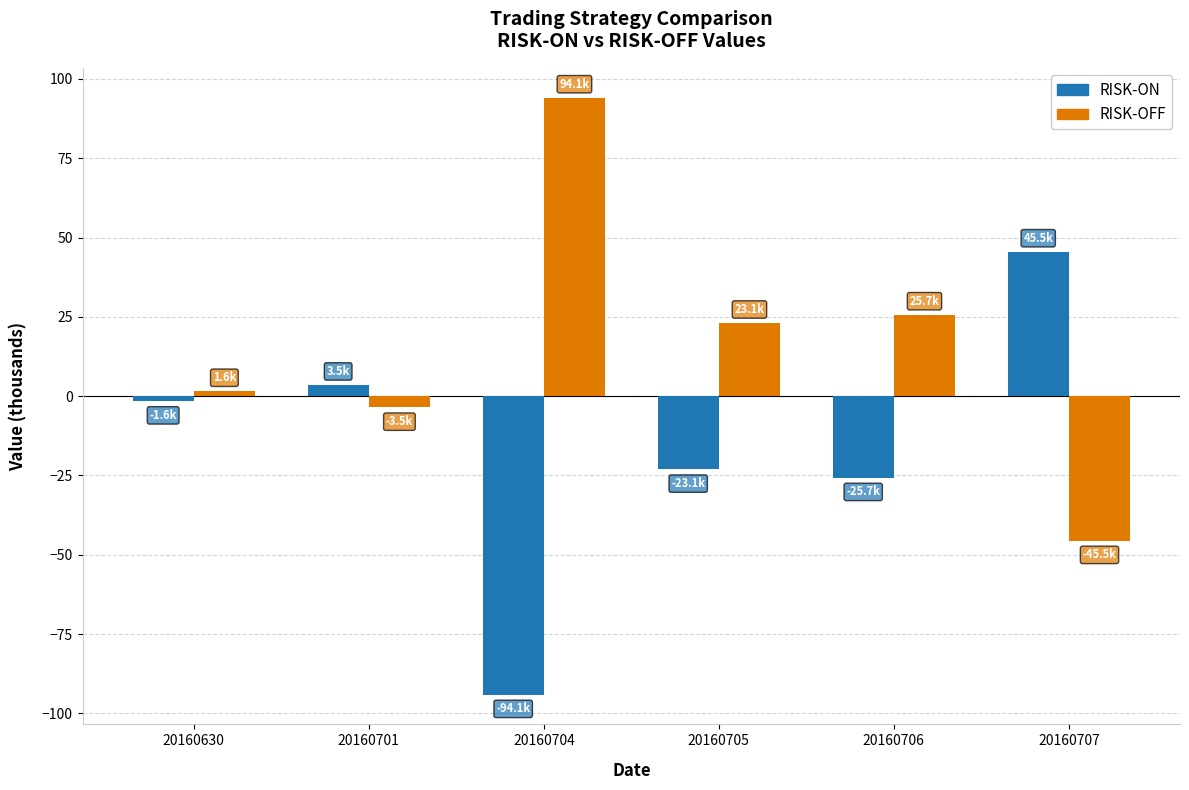

List the series in order of their peak value, highest first.

RISK-OFF, RISK-ON